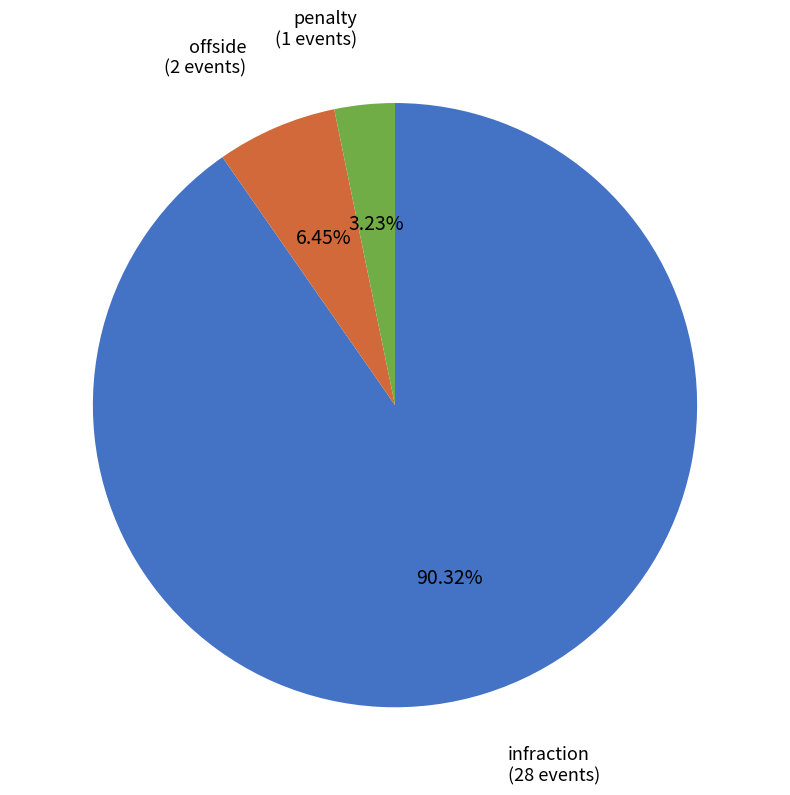

Does any single category account for the majority?

Yes